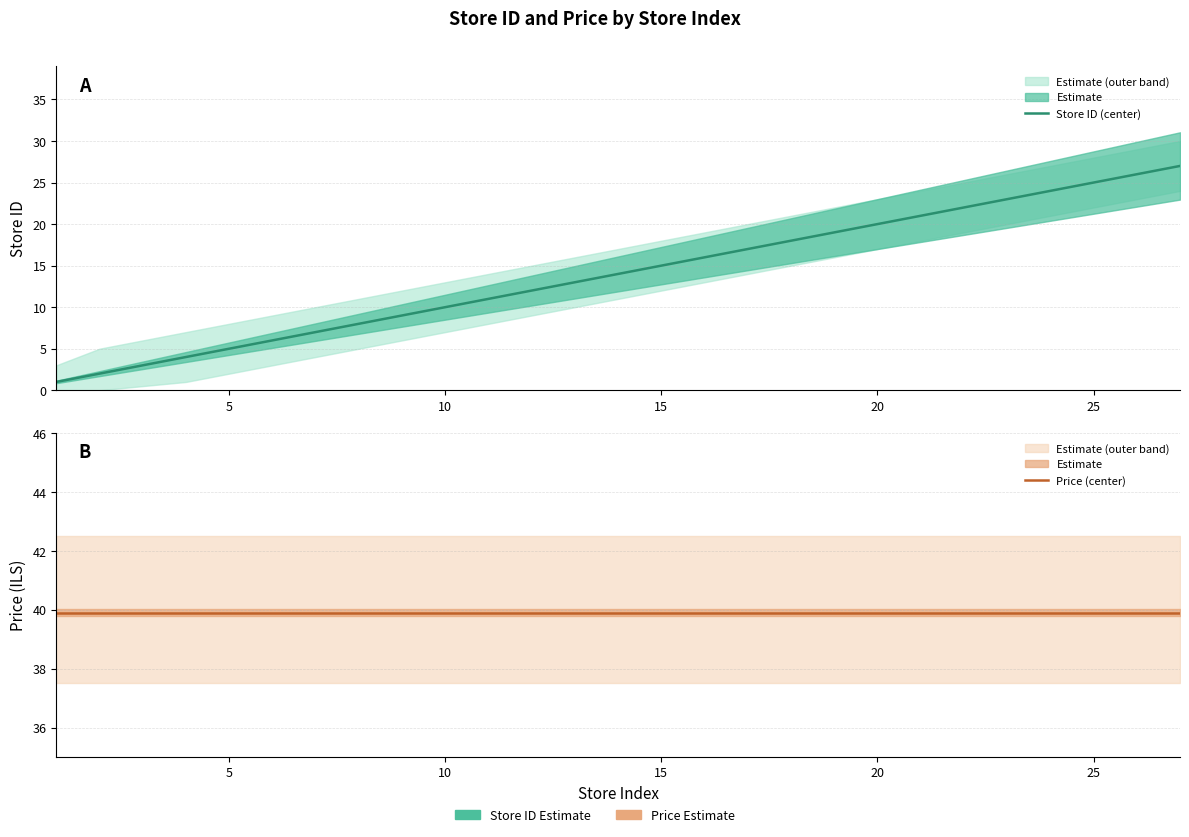

Which series has the largest total across all categories?

Price (center)